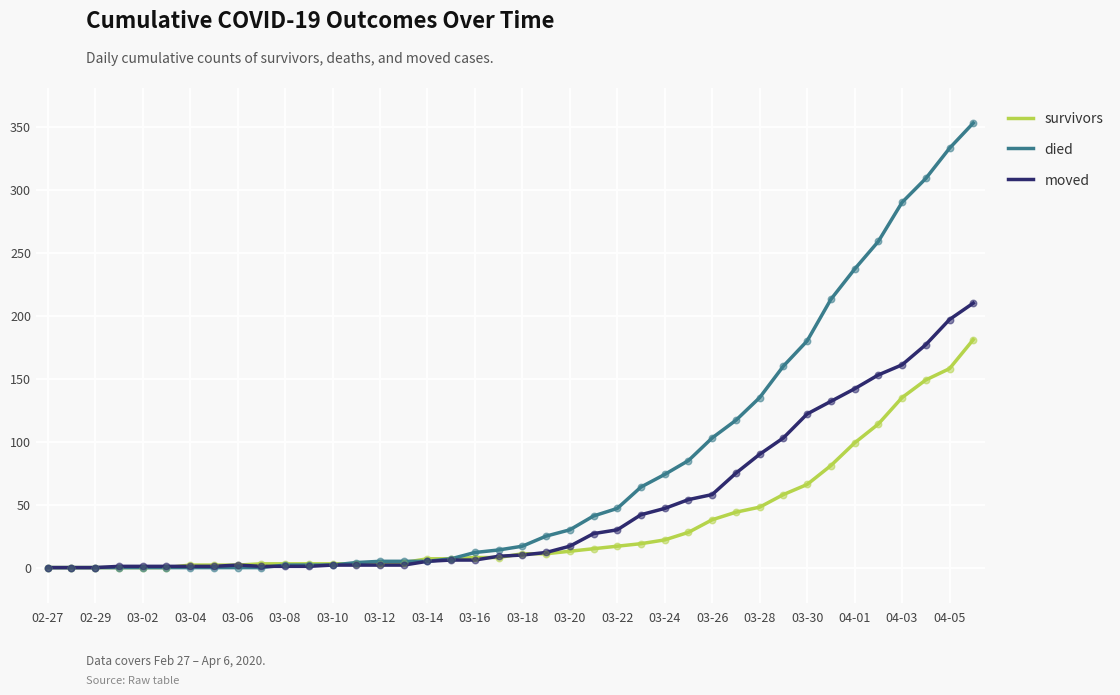

Which series has the widest spread of values?

died